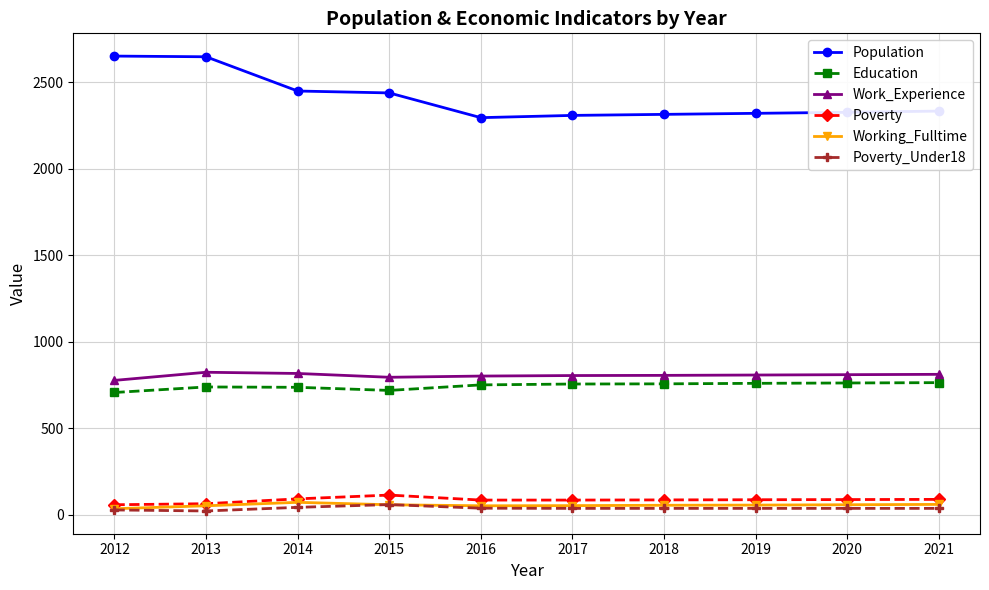

The value of Education at 2015 is 718. True or false?

True